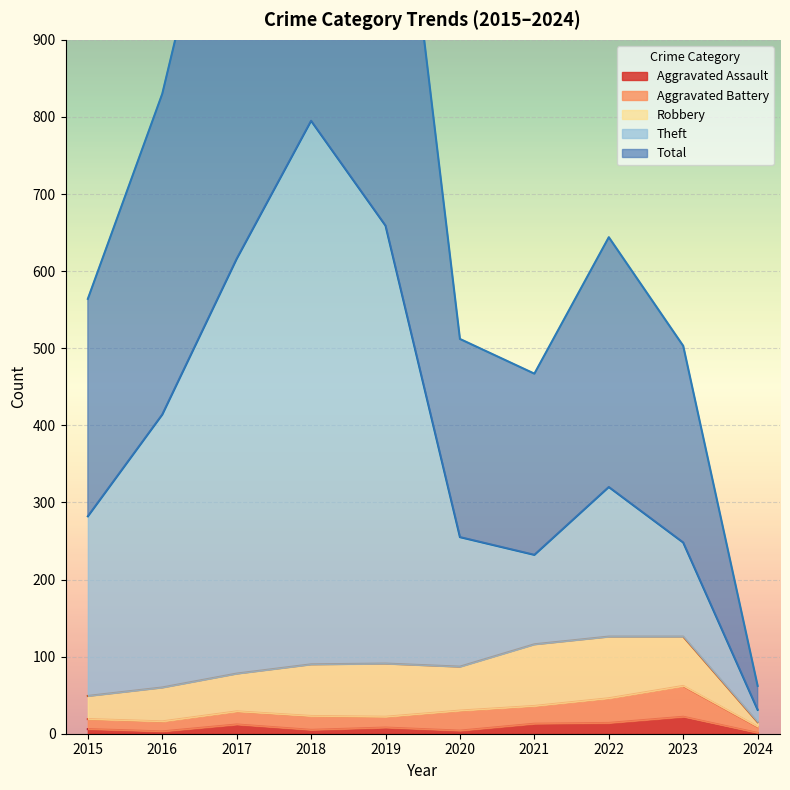

Where is the first local minimum for Aggravated Assault?

2016